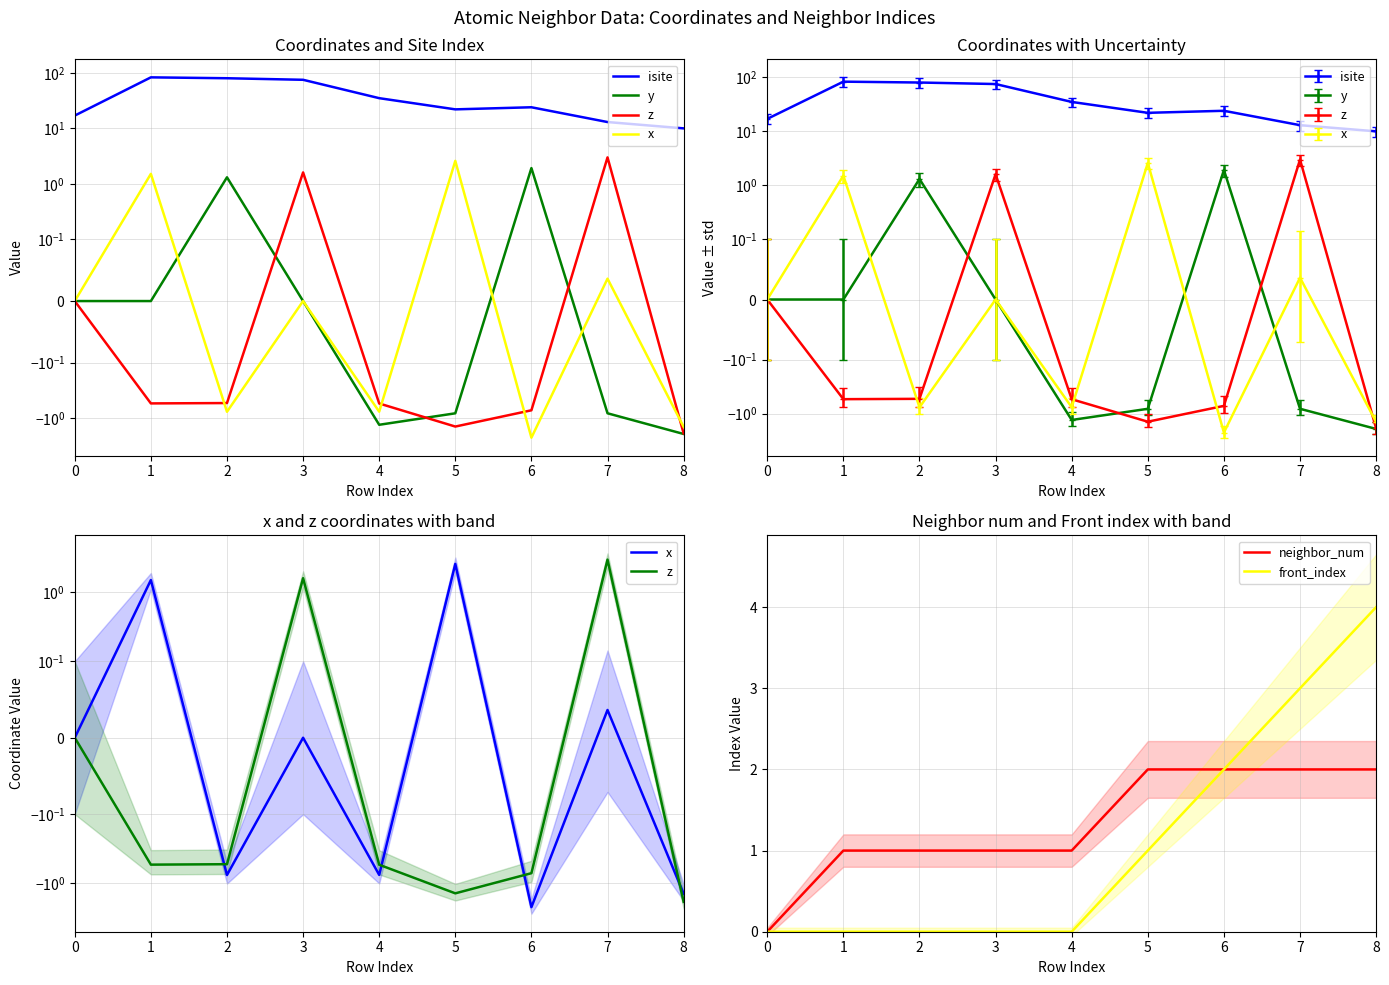

Reading left to right, what are all the values shown in this chart?

isite: 0=17.0	1=83.0	2=80.0	3=75.0	4=35.0	5=22.0	6=24.0	7=13.0	8=10.0
y: 0=0.0	1=-0.0	2=1.3	3=-0.0	4=-1.3	5=-0.8	6=1.9	7=-0.8	8=-1.9
z: 0=0.0	1=-0.5	2=-0.5	3=1.6	4=-0.5	5=-1.4	6=-0.7	7=3.0	8=-1.9
x: 0=0.0	1=1.5	2=-0.8	3=0.0	4=-0.8	5=2.6	6=-2.2	7=0.0	8=-1.4
neighbor_num: 0=0.0	1=1.0	2=1.0	3=1.0	4=1.0	5=2.0	6=2.0	7=2.0	8=2.0
front_index: 0=0.0	1=0.0	2=0.0	3=0.0	4=0.0	5=1.0	6=2.0	7=3.0	8=4.0